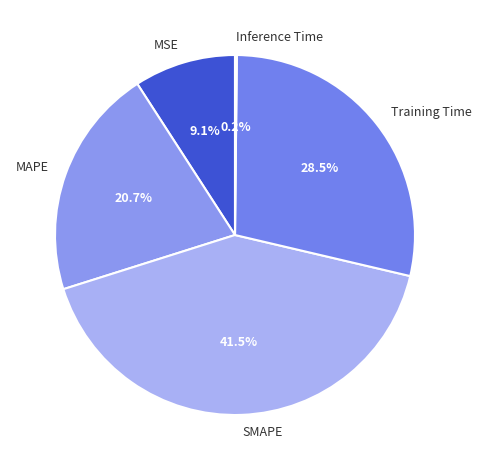

Between MAPE and Training Time, which is larger?

Training Time